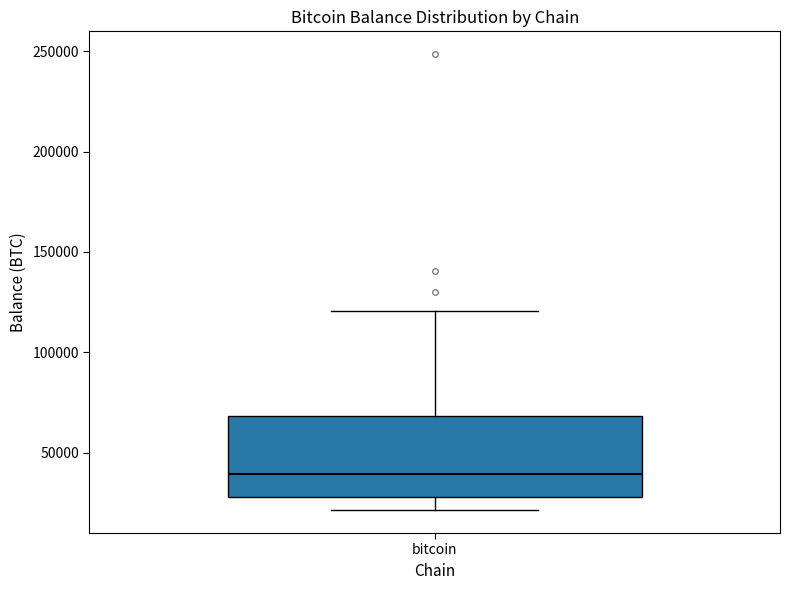

Transcribe this box plot: give where the median line is, the range the box spans, and where the two whiskers end, as read against the y-axis. The values are not printed on the chart, so give them approximately, as read against the axis.

median 40000, box 30000 to 70000, whiskers 20000 to 120000